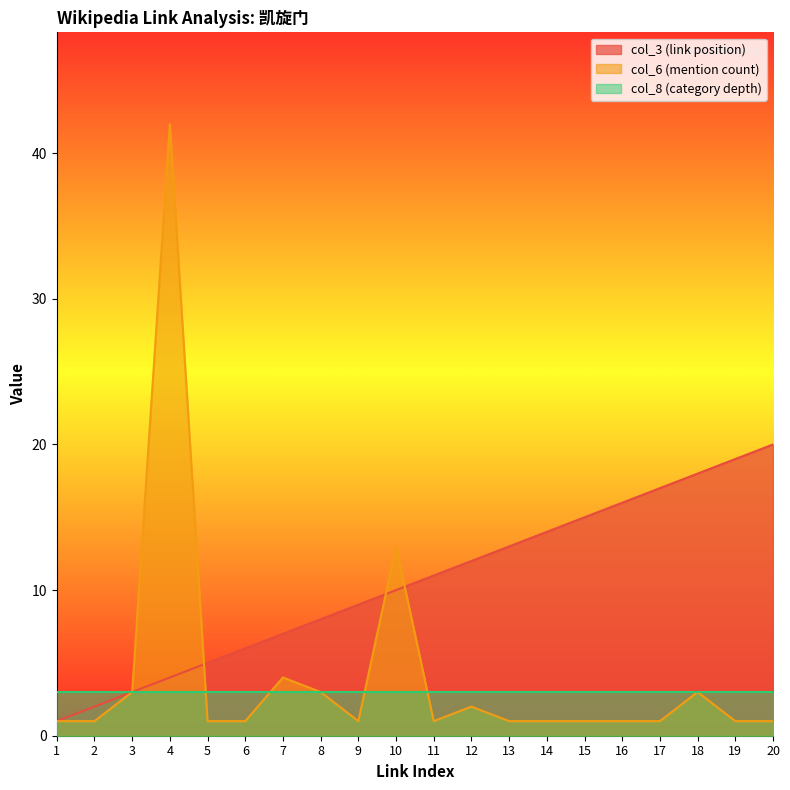

How many series are shown in this chart?

3